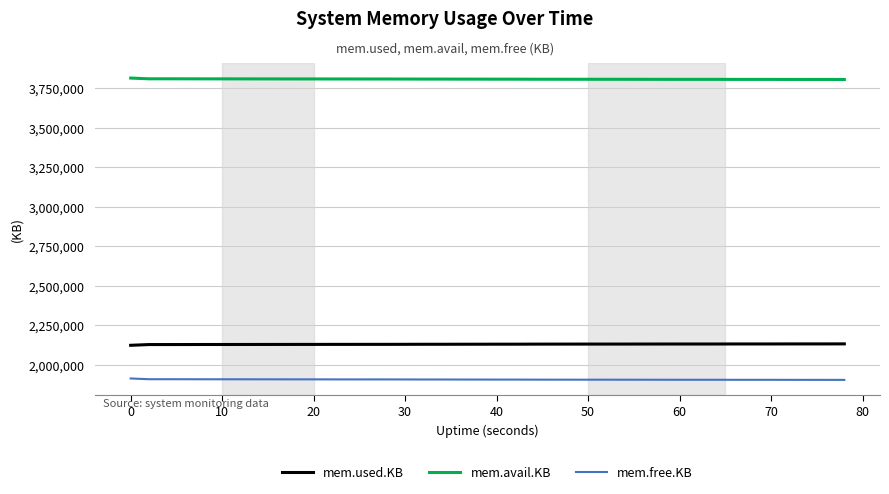

List the series in order of their peak value, lowest first.

mem.free.KB, mem.used.KB, mem.avail.KB